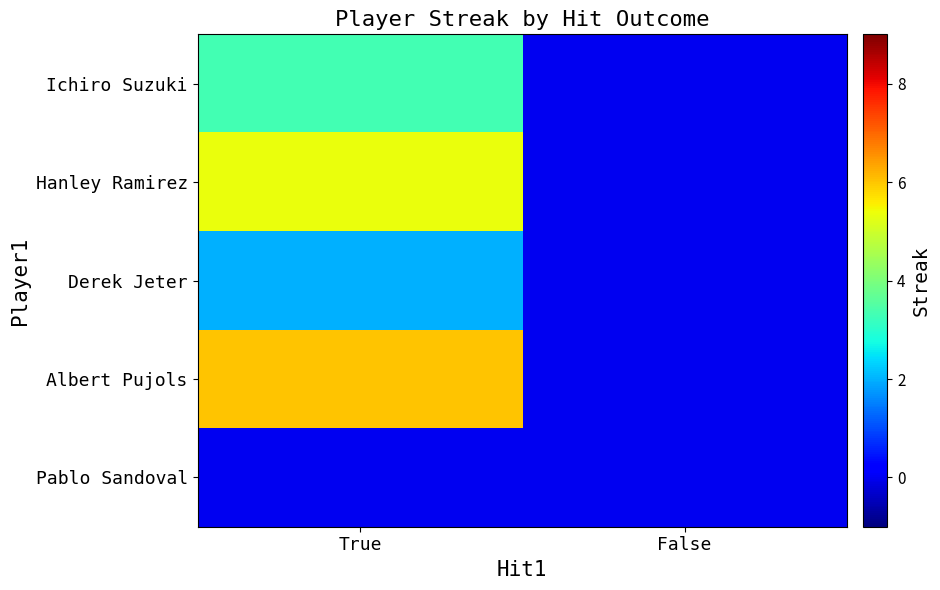

At which category is the sum across all series the highest?

True